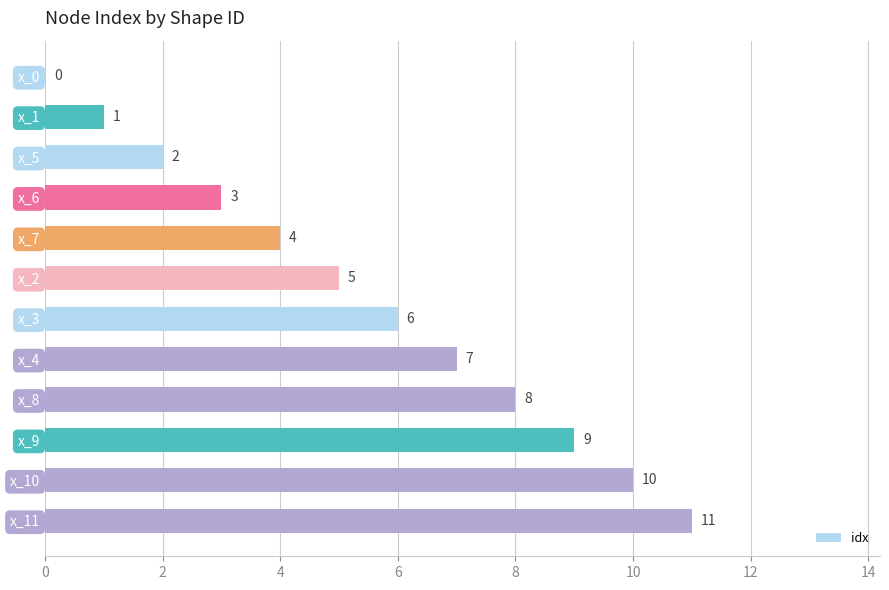

What is the sum of all values?

66